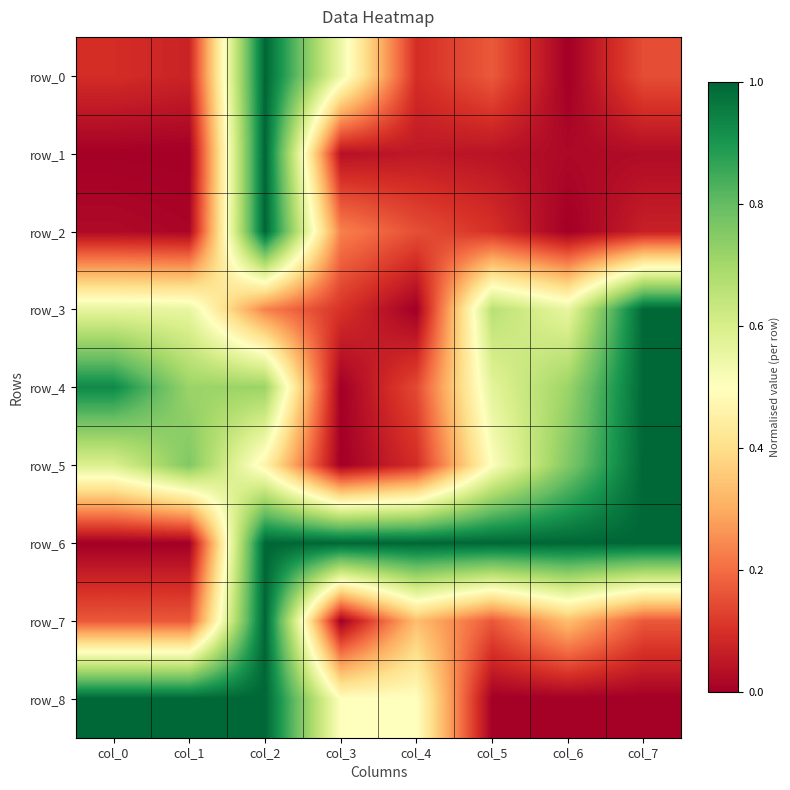

At how many categories does at least one series exceed 0?

8